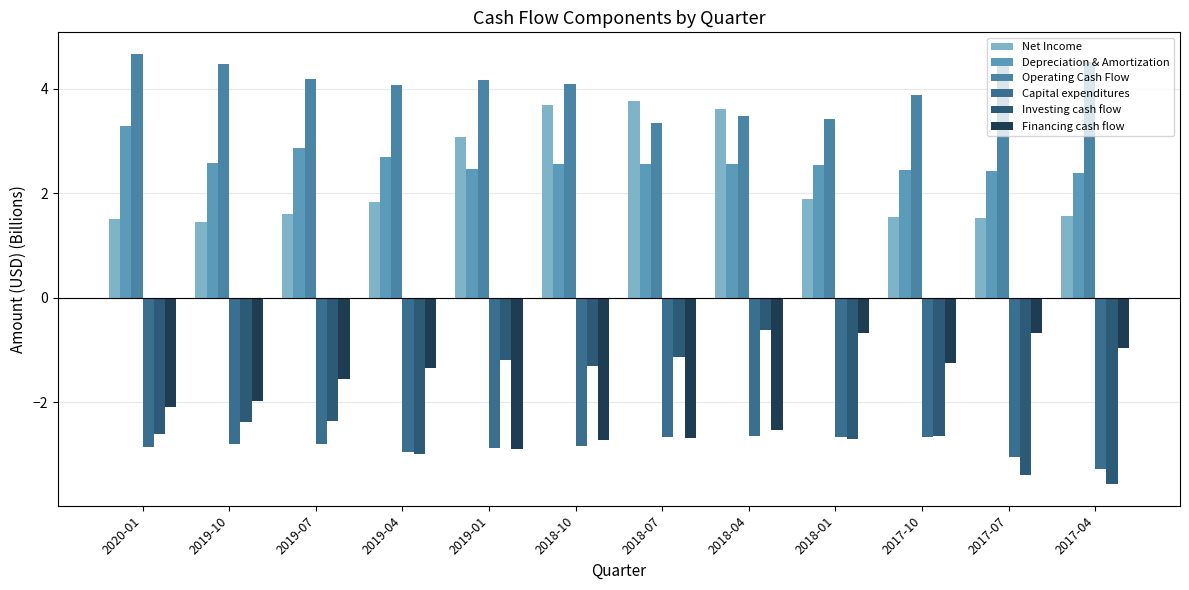

What is the difference between the Financing cash flow values at 2018-10 and 2019-10?

0.7